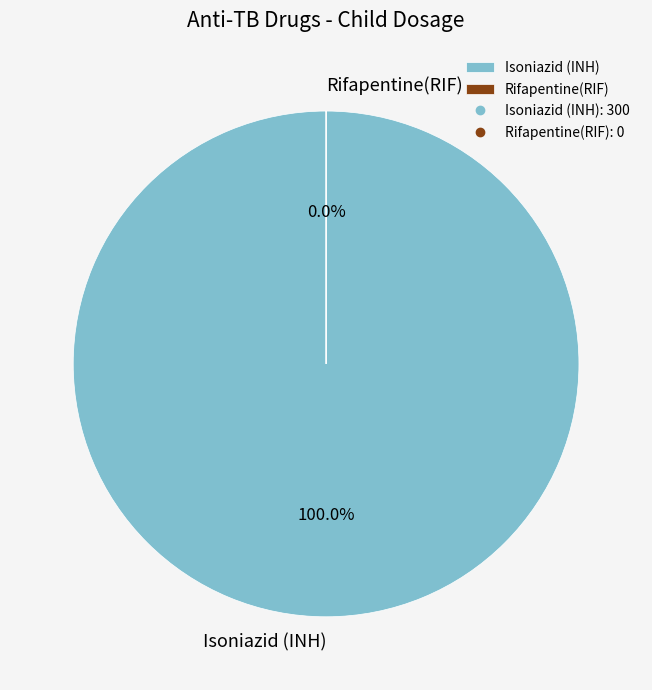

How many segments does this pie chart have?

2